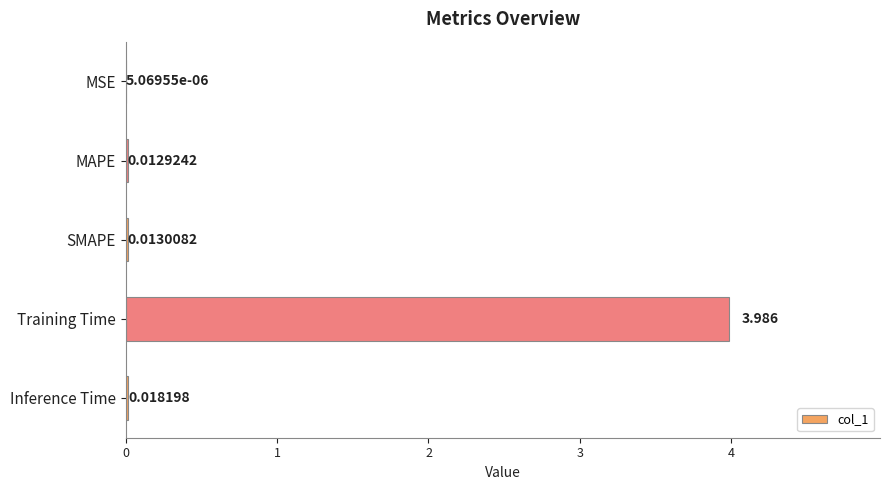

What is the greatest value displayed?

4.0